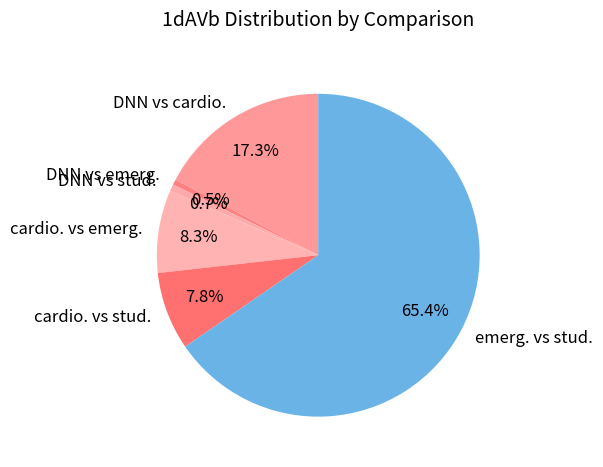

What percentage is NOT represented by DNN vs stud.?

99.3%